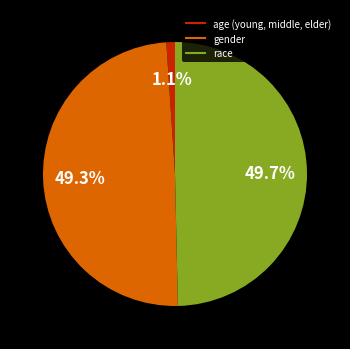

Does gender account for over 50% of the chart?

No